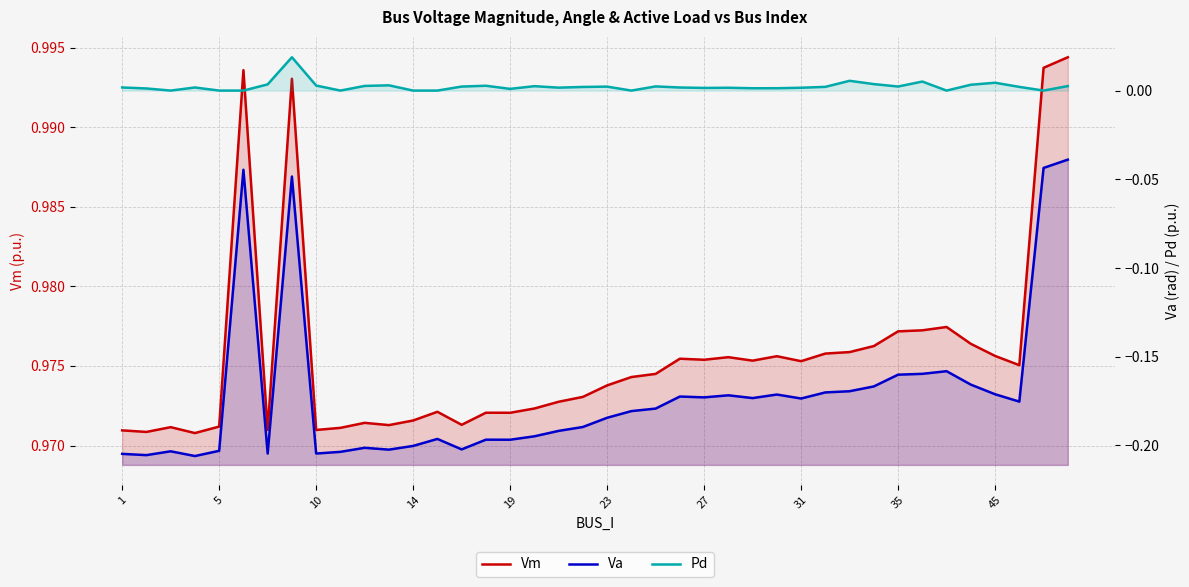

Is the value of Va at 45 greater than the value of Pd at 34?

No